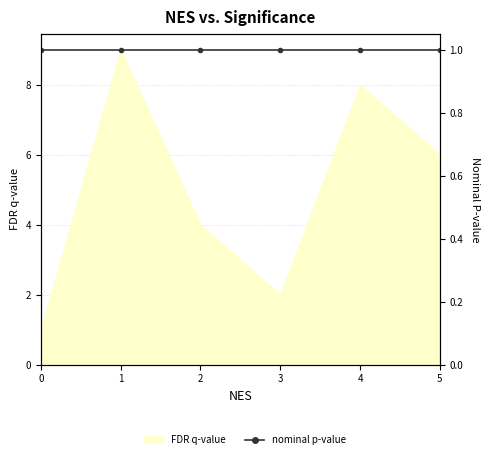

How many lines are shown in the chart?

1